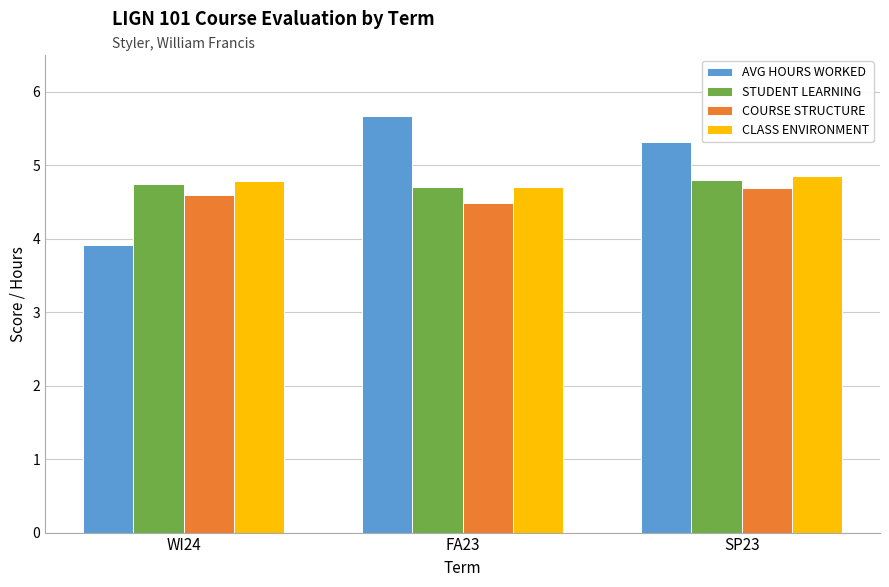

Which series has the largest total across all categories?

AVG HOURS WORKED